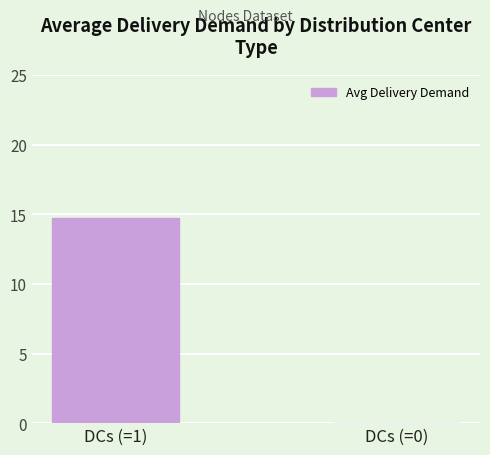

What is the greatest value displayed?

14.7